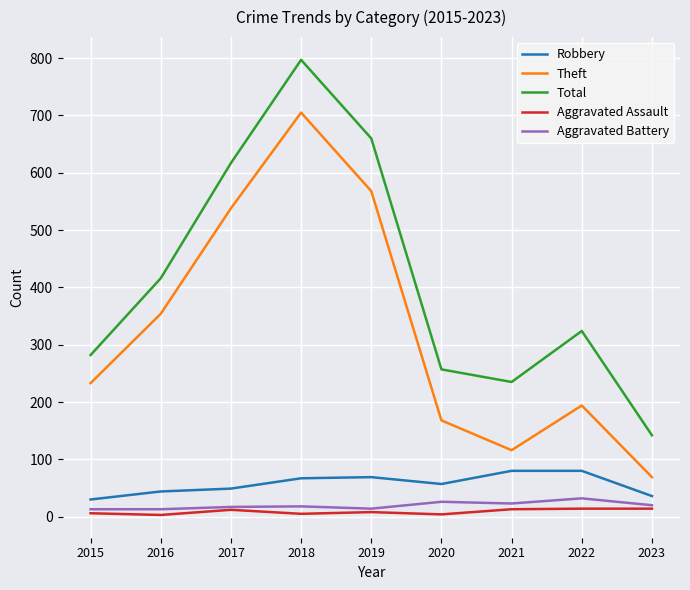

What is the maximum value for Robbery?

80